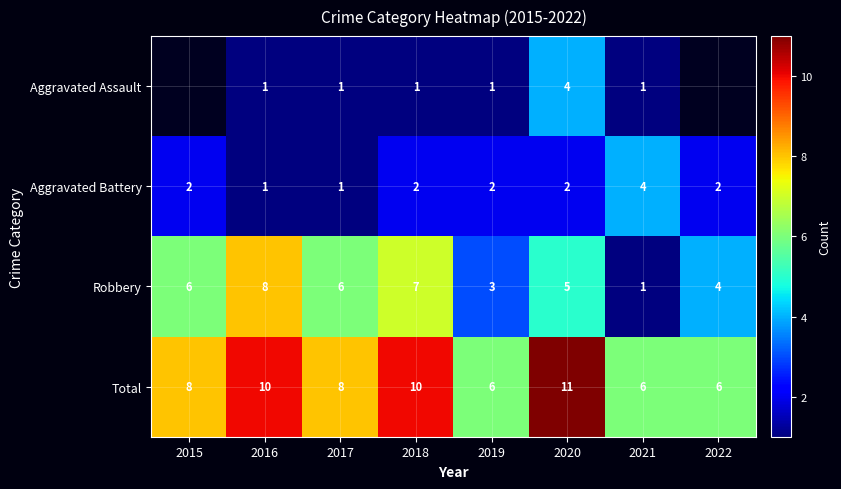

At which category does the chart reach its peak across all series?

2020